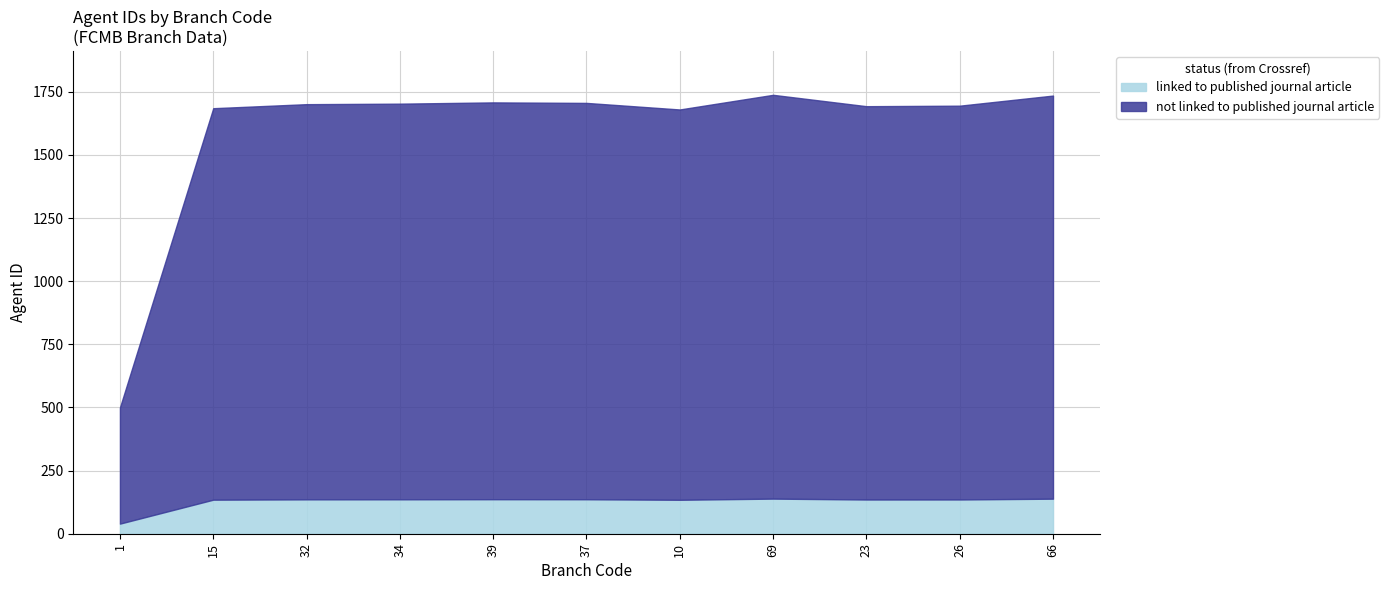

What is the total value across all series at 1?

500.0